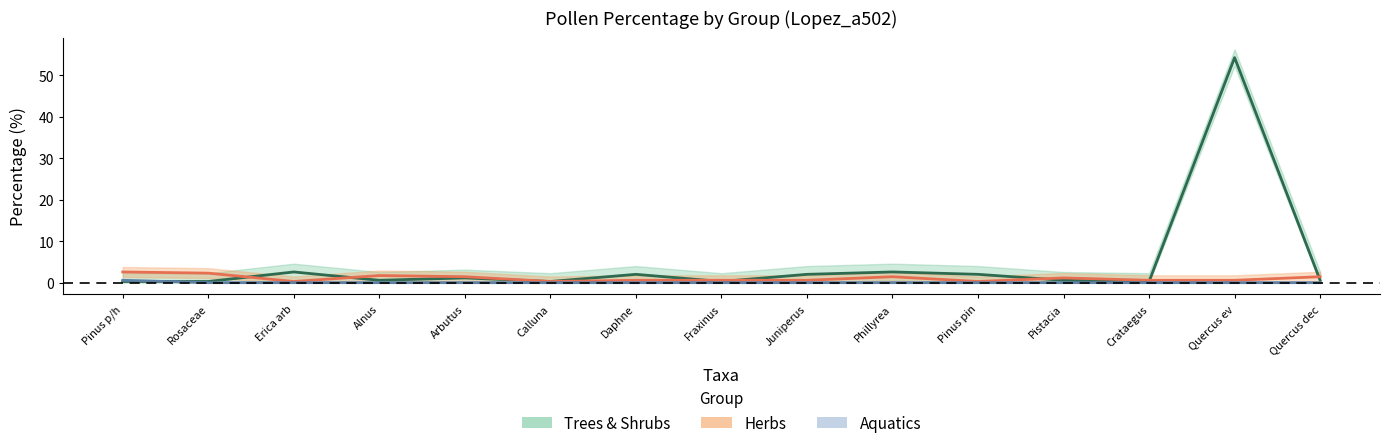

At which label does Trees & Shrubs reach its minimum?

Pinus p/h